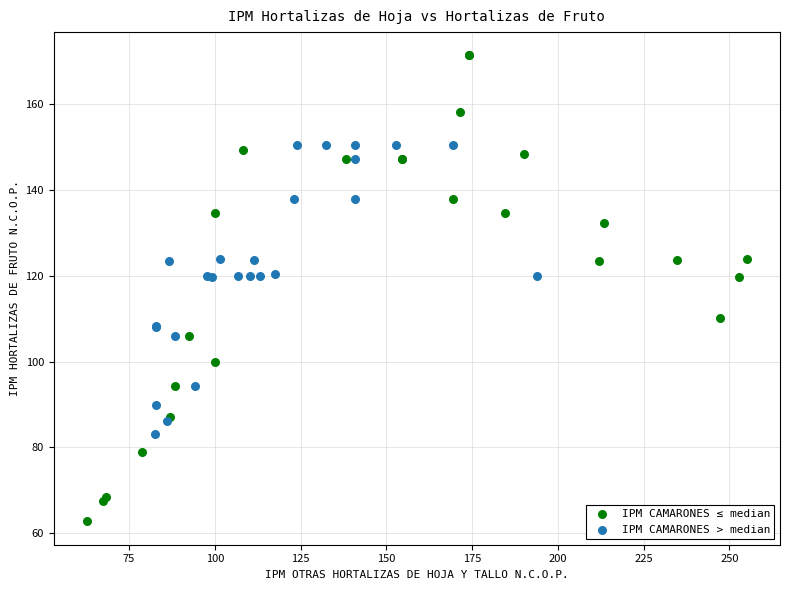

Which series contains the lowest Y value?

IPM CAMARONES ≤ median